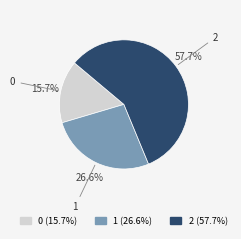

Combined, what portion of the pie is 0 and 2?

73.4%